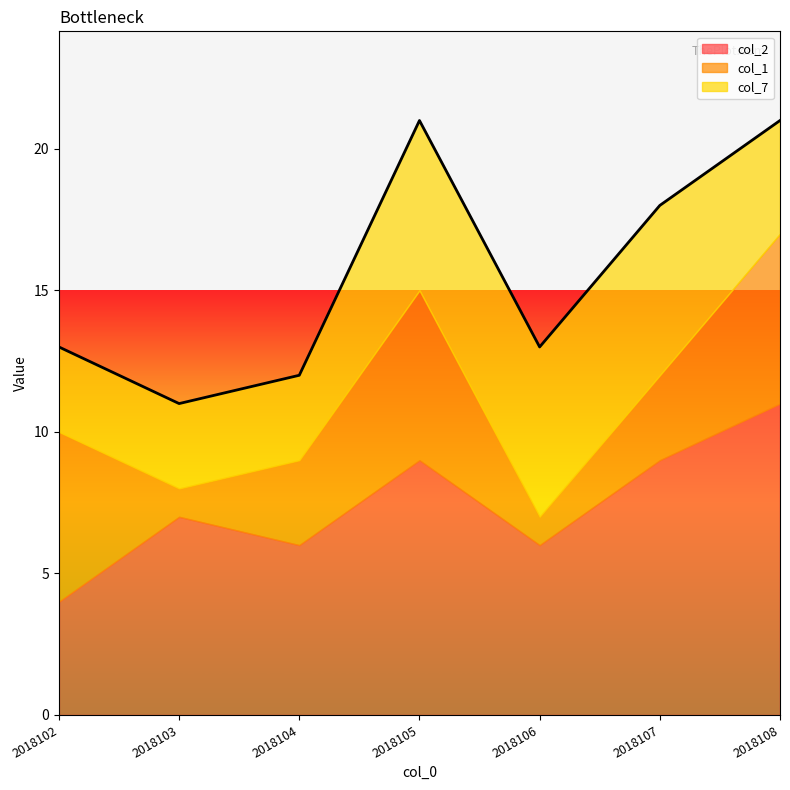

Where do col_2 and col_1 first cross each other?

2018102 and 2018103